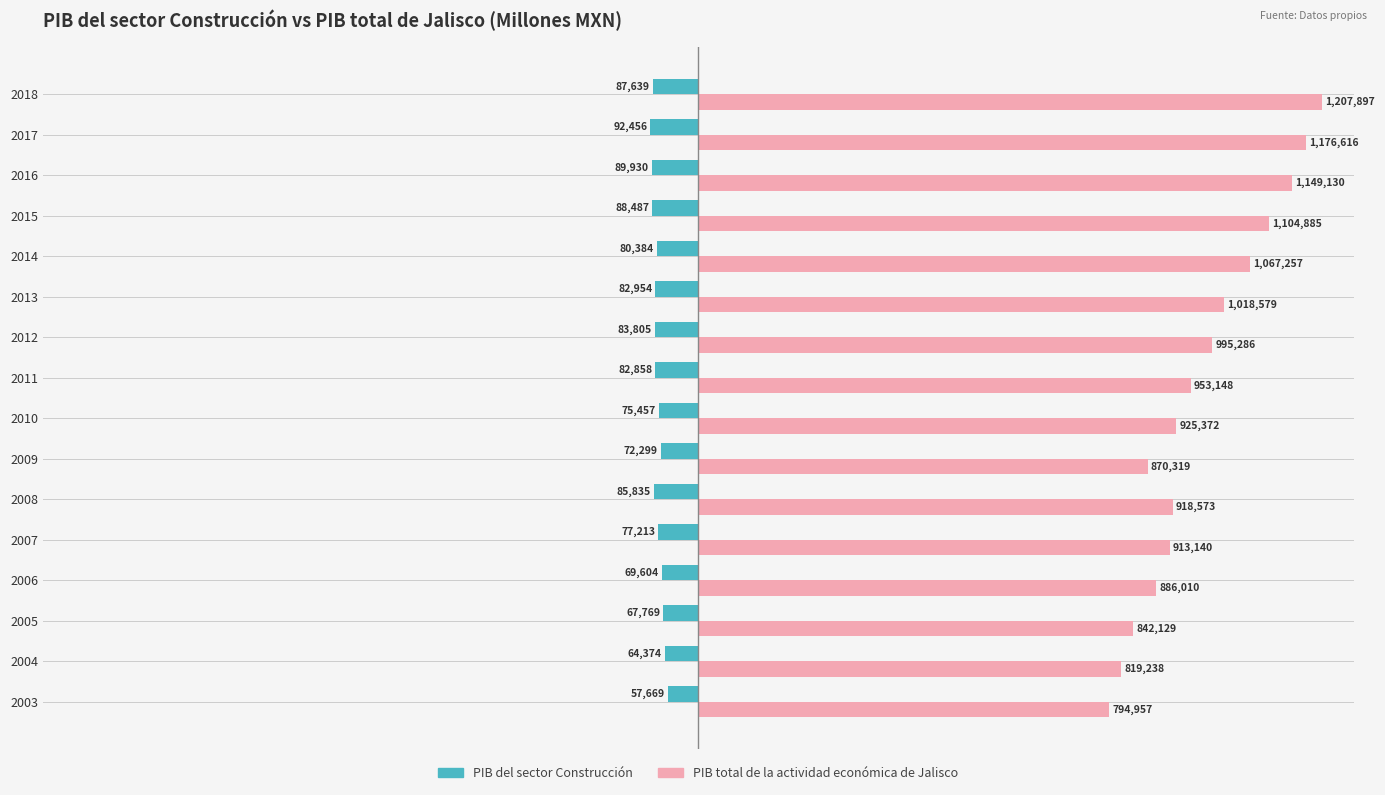

What are all the series names shown in the legend?

PIB del sector Construcción, PIB total de la actividad económica de Jalisco